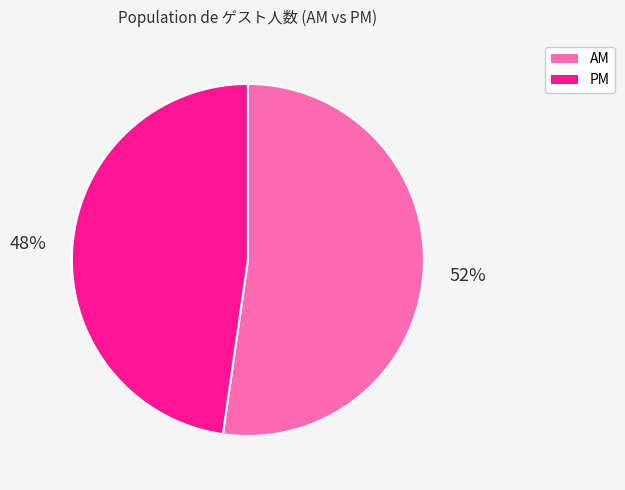

What percentage is the AM slice, to the nearest percent?

52%